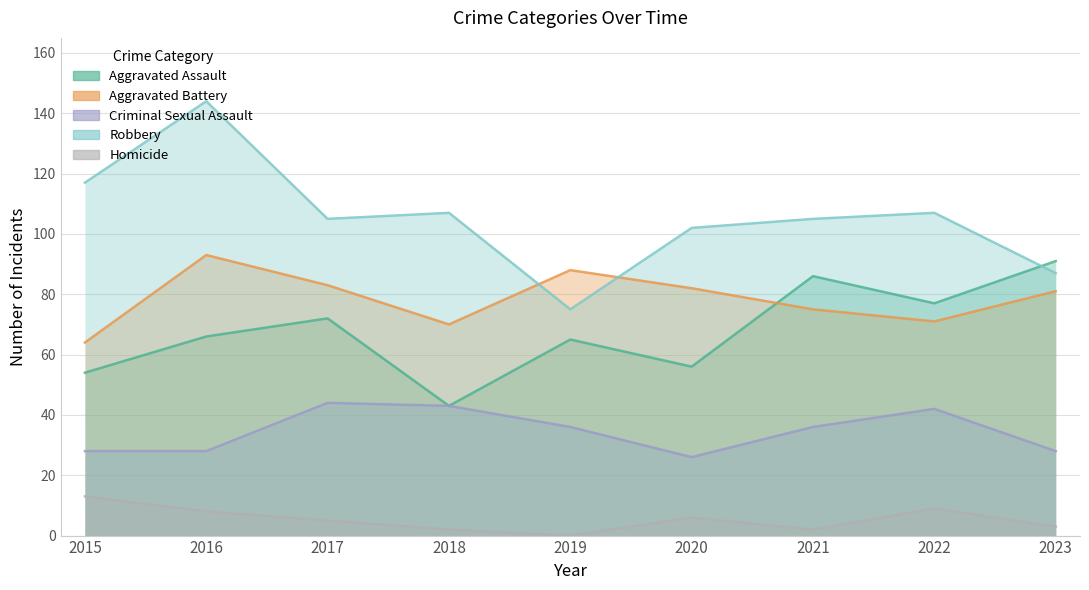

At which label does Robbery first exceed 105?

2015